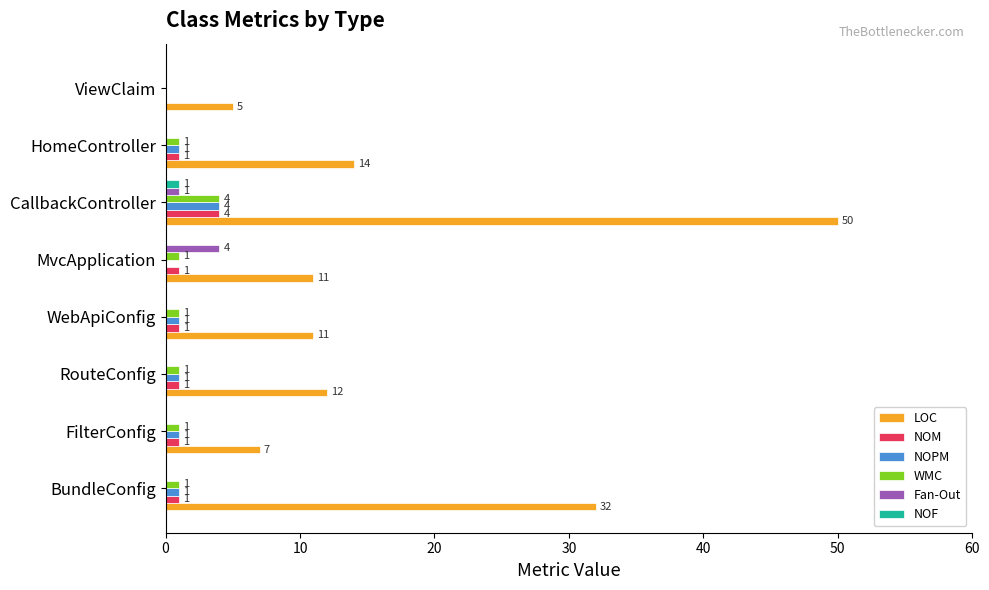

What is the highest value of the WMC series?

4